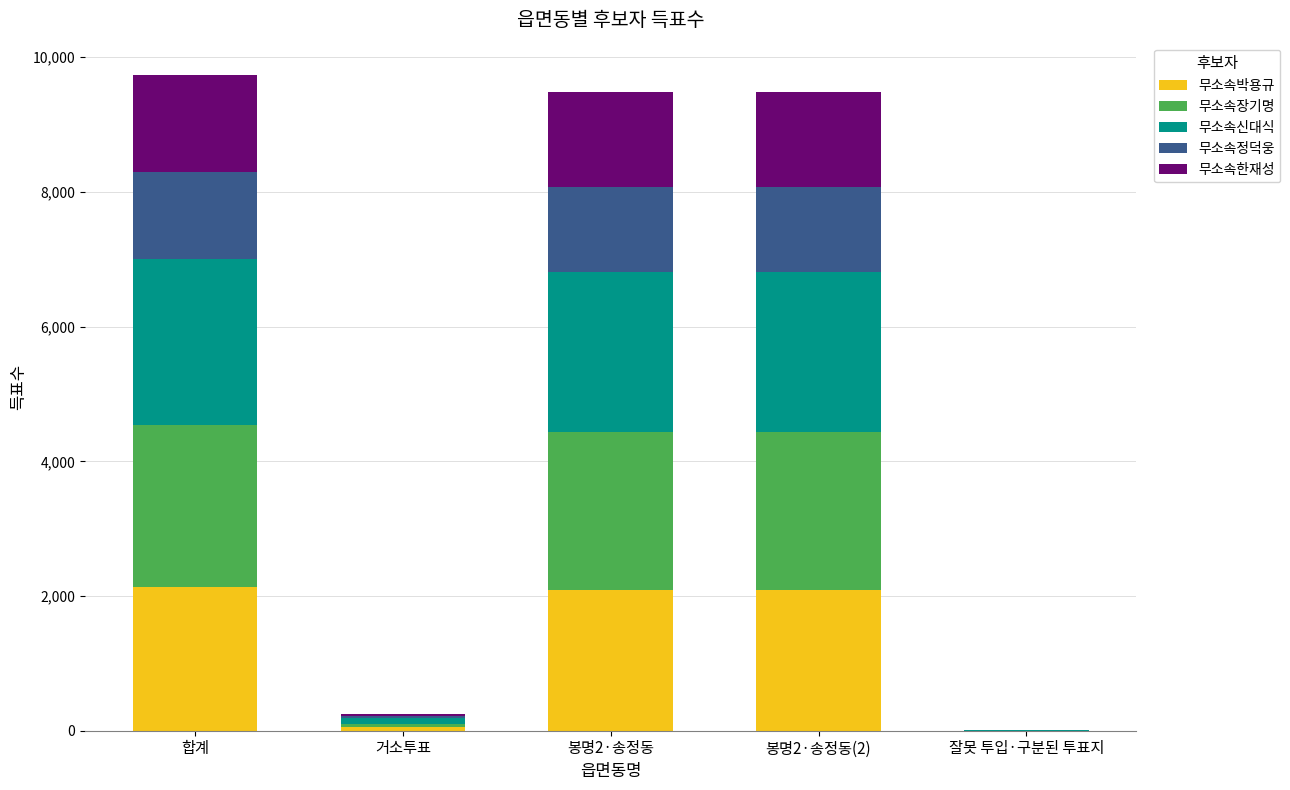

What is the total value across all series at 합계?

9730